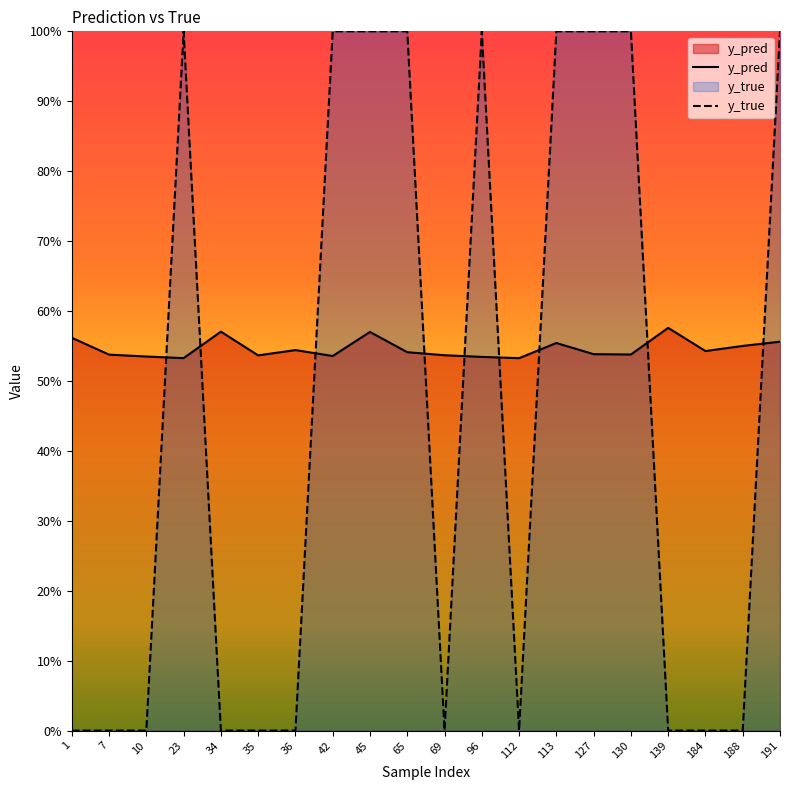

At which label is y_pred closest to 0?

112